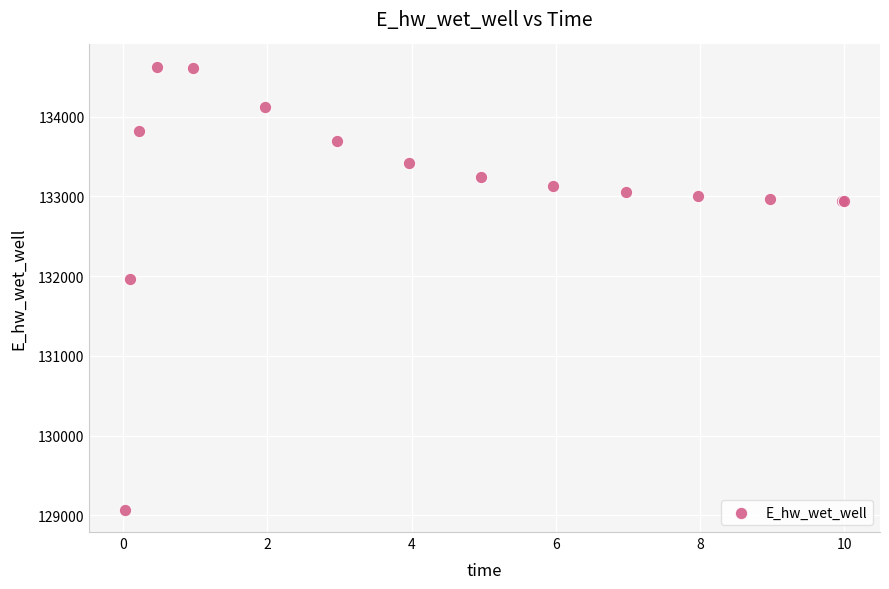

What Y value in the scatter plot is closest to 131849?

131969.9